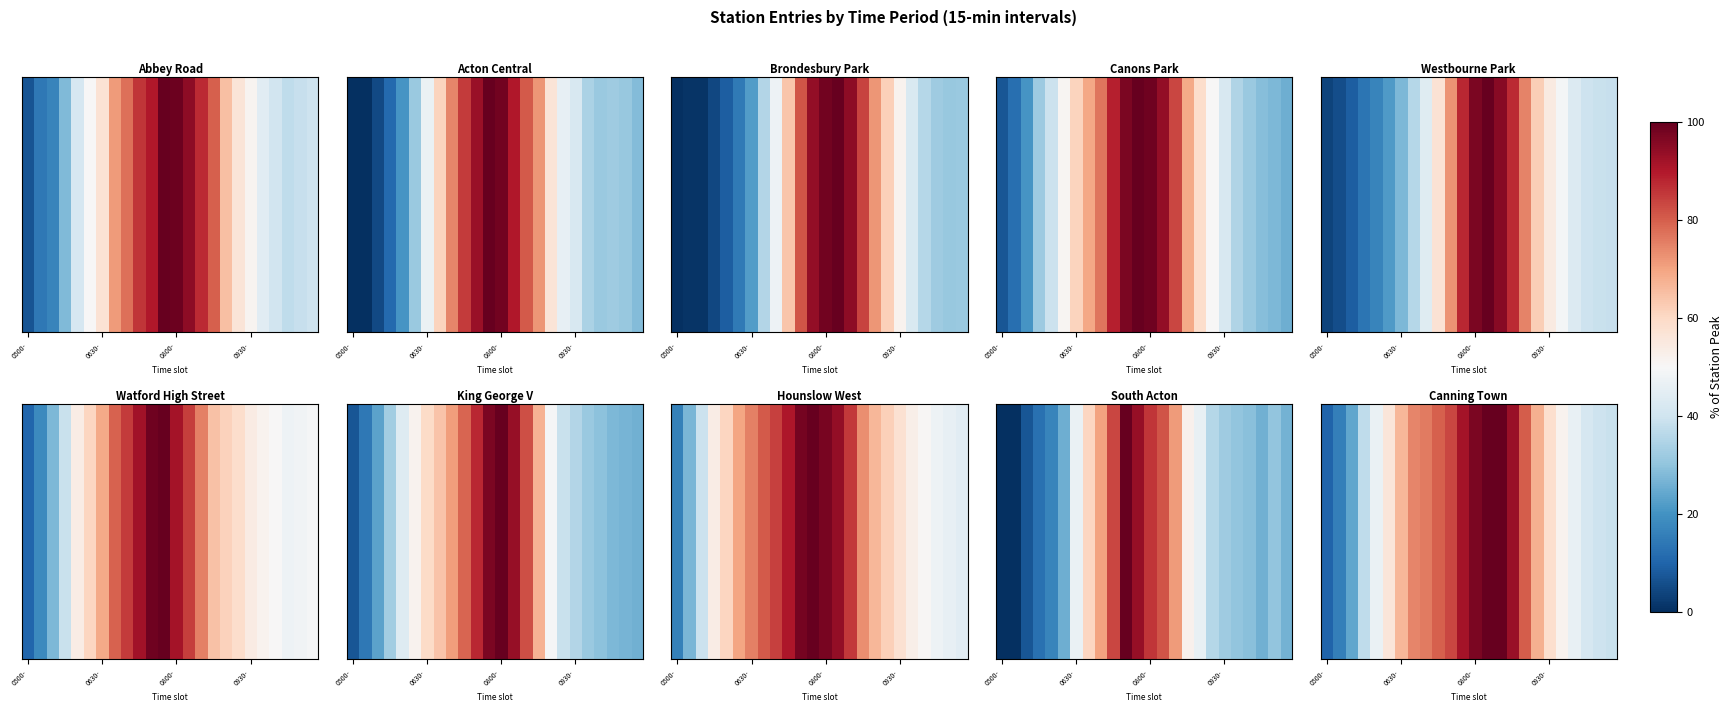

The value at 8 is 76.2. True or false?

True